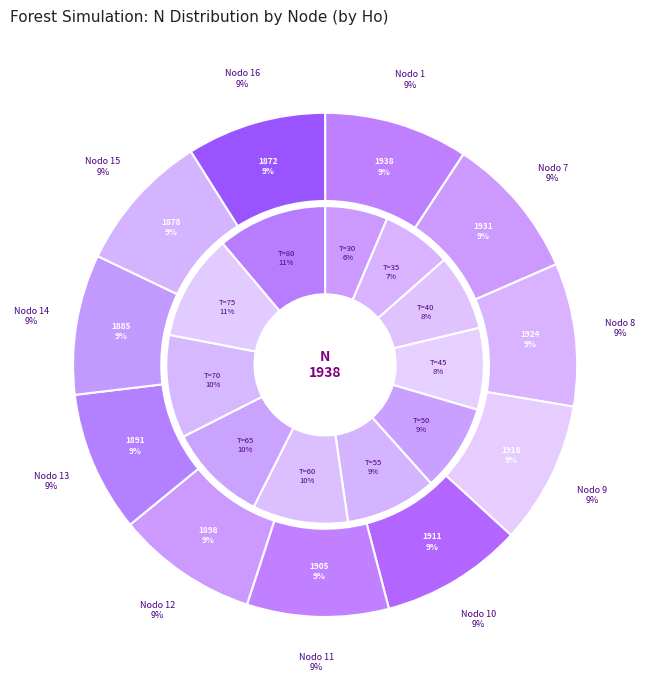

What is the largest slice in the pie chart?

Nodo 1